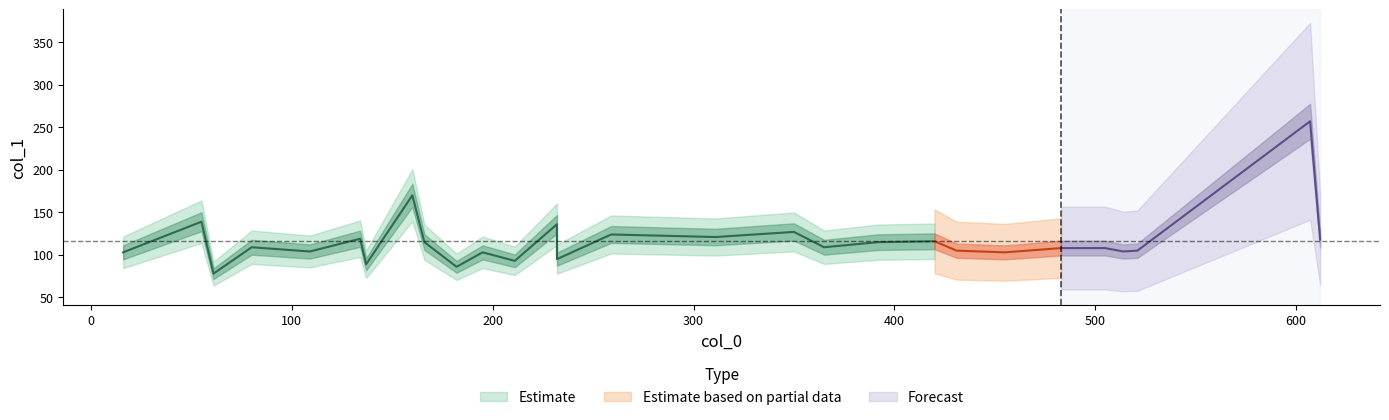

What is the ratio of the value at 16 to the value at 195?

1.0